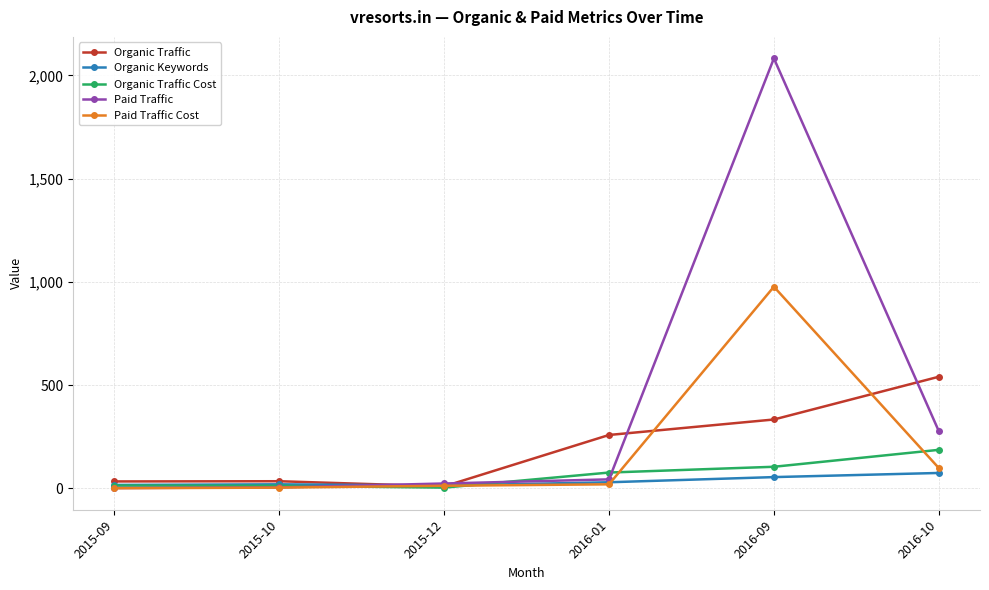

After their last crossing, which series has the higher values: Organic Traffic Cost or Paid Traffic?

Paid Traffic